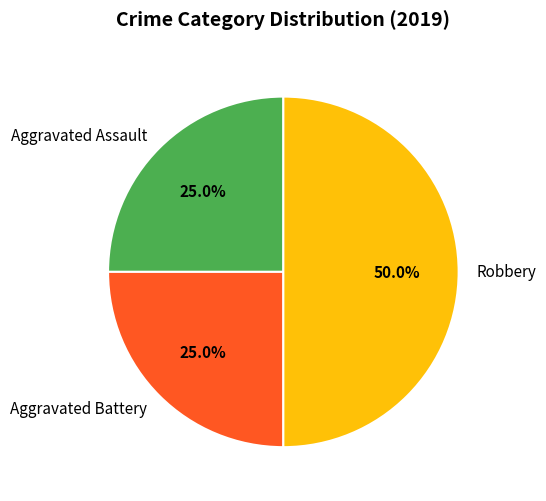

Is it true that Aggravated Assault is 25% of the pie?

True